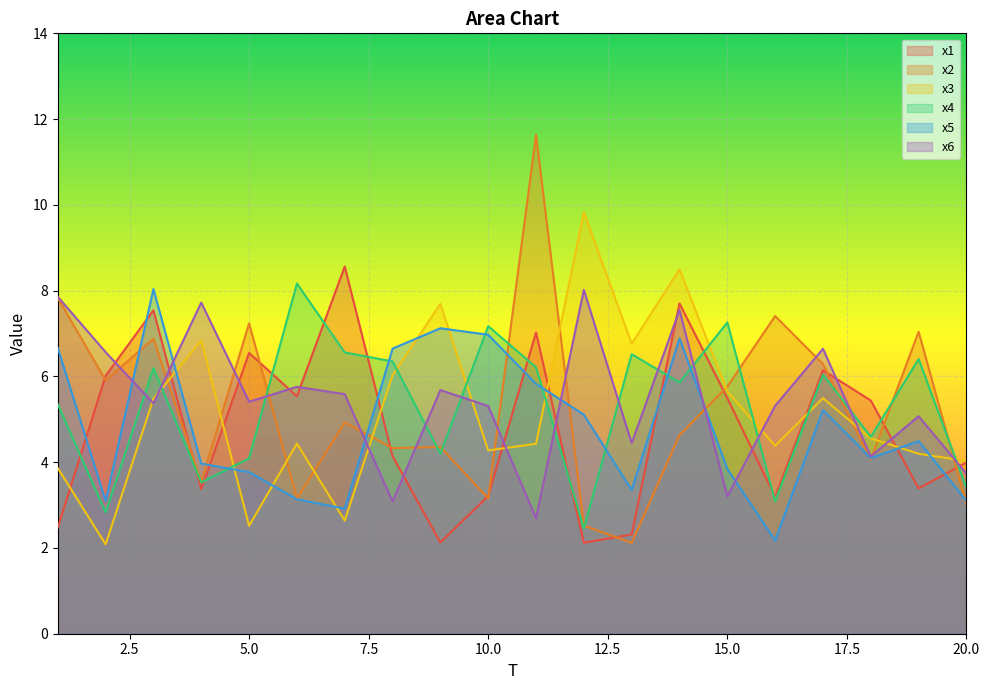

What is the sum of the x2 values at 16 and 15?

13.2